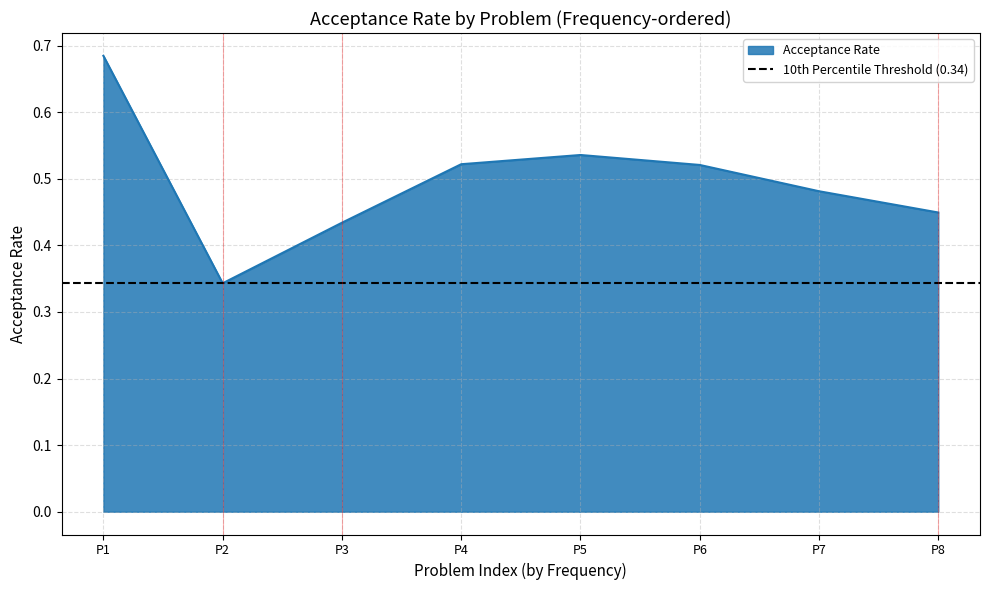

Count the values in the range 0 to 1.

8